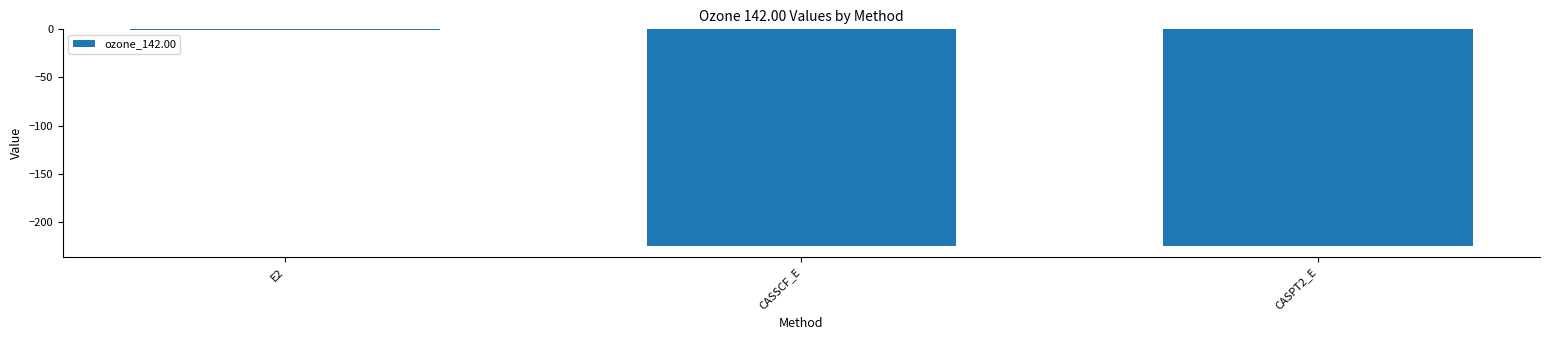

Which category has the highest value across all series?

E2